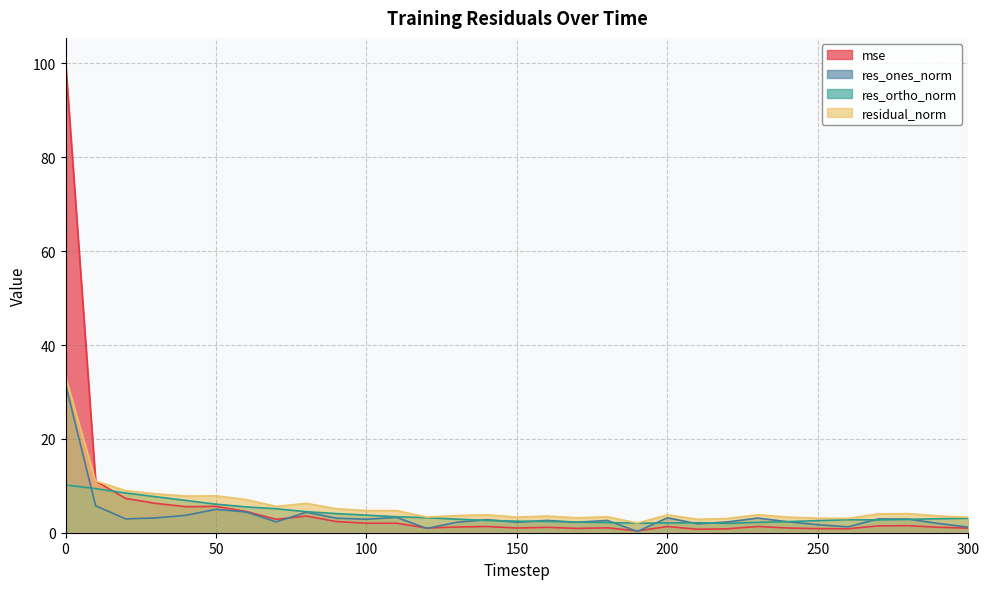

What is the difference between the highest and lowest values at 110?

2.7